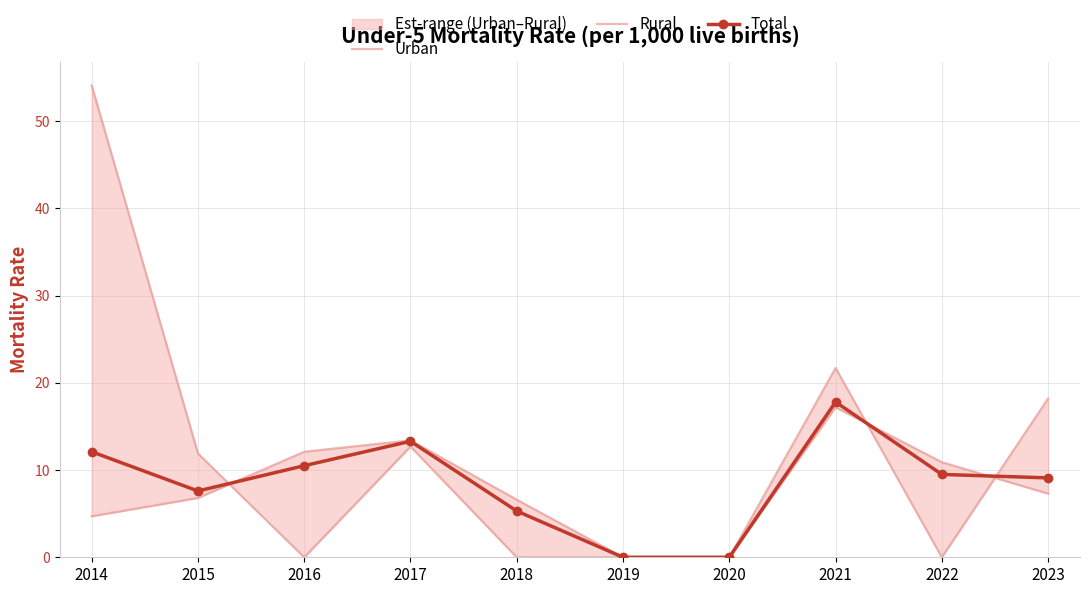

Is it true that Rural equals 13.4 at 2017?

True